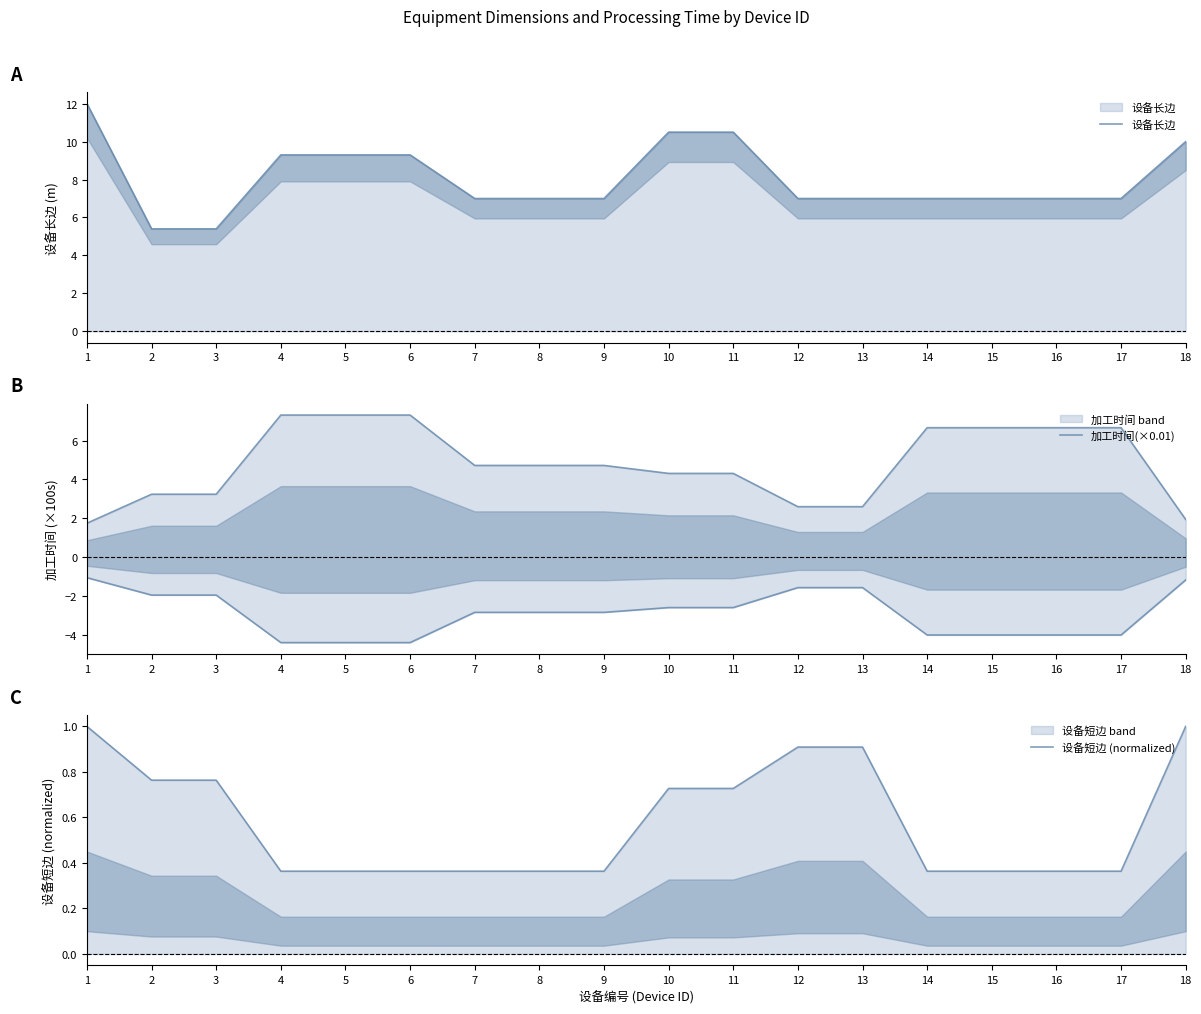

At which label is 设备长边 closest to 8?

7